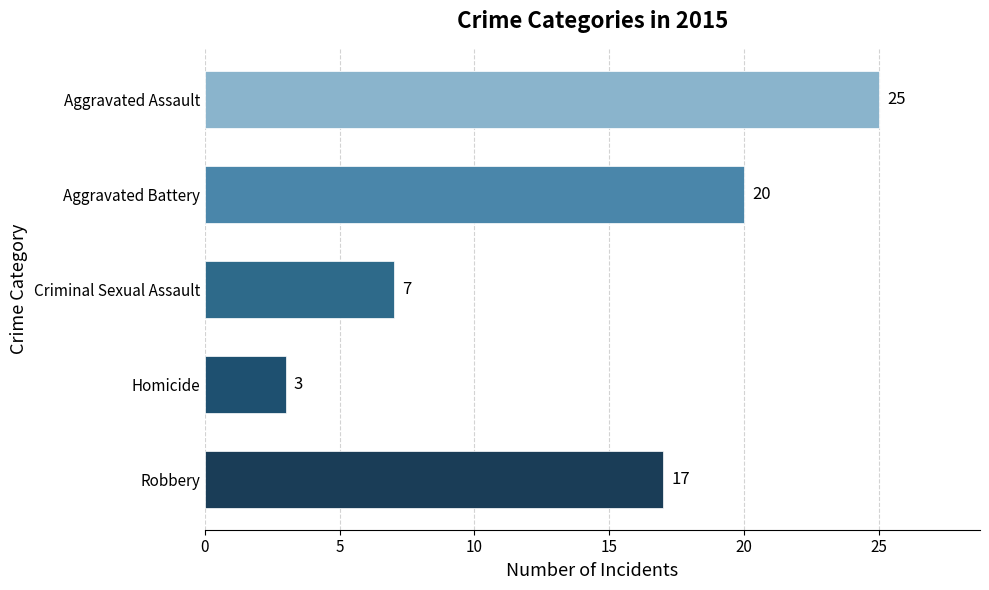

Does the chart contain stacked bars?

No